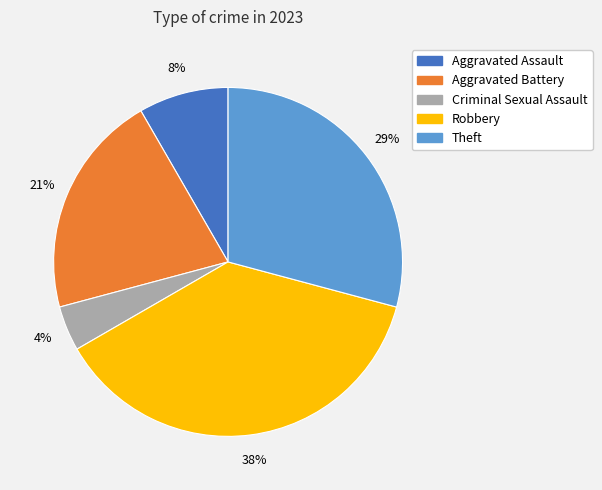

What is the smallest slice in the pie chart?

Criminal Sexual Assault